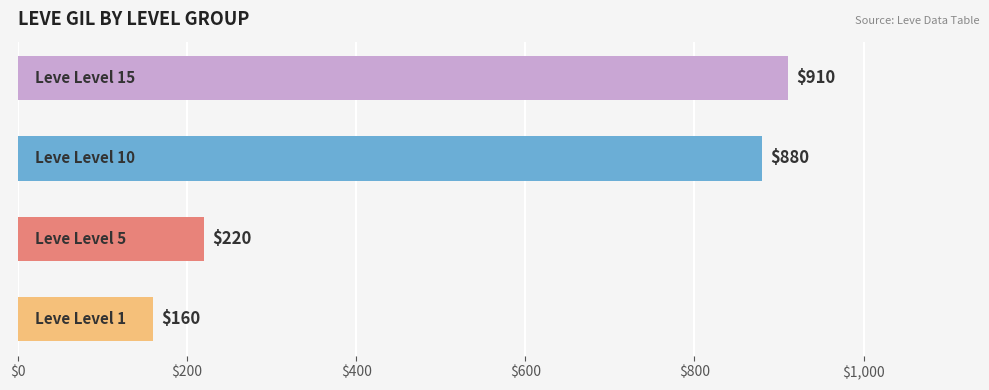

How many distinct data groups are displayed?

1